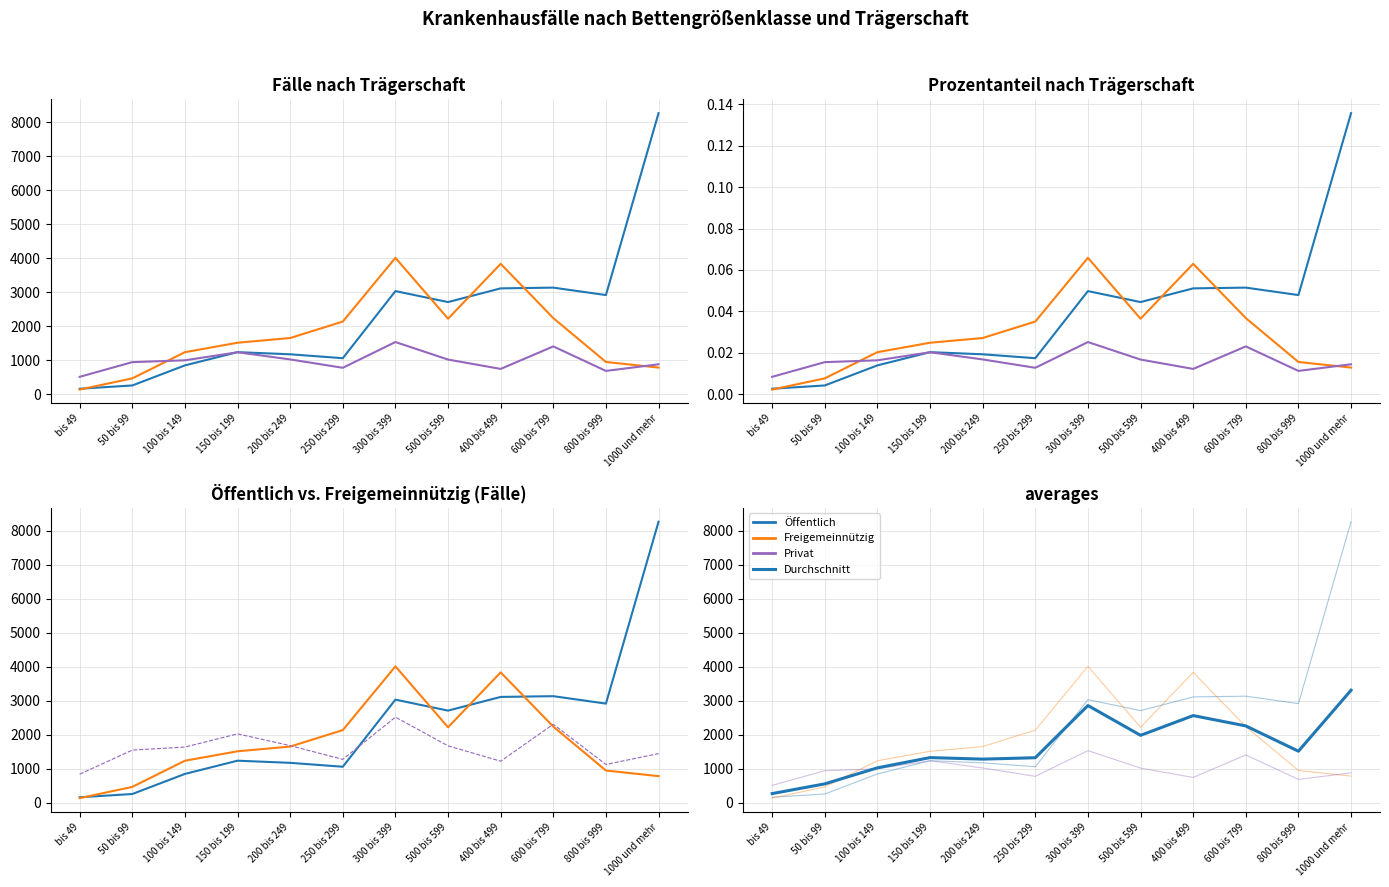

Reading right to left, what are all the values shown in this chart?

Öffentlich: 1000 und mehr=8270.0	800 bis 999=2919.0	600 bis 799=3138.0	400 bis 499=3116.0	500 bis 599=2713.0	300 bis 399=3036.0	250 bis 299=1062.0	200 bis 249=1177.0	150 bis 199=1240.0	100 bis 149=851.0	50 bis 99=260.0	bis 49=164.0
Freigemeinnützig: 1000 und mehr=786.0	800 bis 999=951.0	600 bis 799=2242.0	400 bis 499=3838.0	500 bis 599=2223.0	300 bis 399=4015.0	250 bis 299=2140.0	200 bis 249=1656.0	150 bis 199=1517.0	100 bis 149=1239.0	50 bis 99=469.0	bis 49=139.0
Privat: 1000 und mehr=883.0	800 bis 999=688.0	600 bis 799=1409.0	400 bis 499=747.0	500 bis 599=1022.0	300 bis 399=1537.0	250 bis 299=780.0	200 bis 249=1026.0	150 bis 199=1237.0	100 bis 149=1000.0	50 bis 99=946.0	bis 49=514.0
Privat (Prozent×100k): 1000 und mehr=1448.6	800 bis 999=1128.7	600 bis 799=2311.5	400 bis 499=1225.5	500 bis 599=1676.6	300 bis 399=2521.5	250 bis 299=1279.6	200 bis 249=1683.2	150 bis 199=2029.3	100 bis 149=1640.5	50 bis 99=1551.9	bis 49=843.2
Durchschnitt (alle): 1000 und mehr=3313.0	800 bis 999=1519.3	600 bis 799=2263.0	400 bis 499=2567.0	500 bis 599=1986.0	300 bis 399=2862.7	250 bis 299=1327.3	200 bis 249=1286.3	150 bis 199=1331.3	100 bis 149=1030.0	50 bis 99=558.3	bis 49=272.3